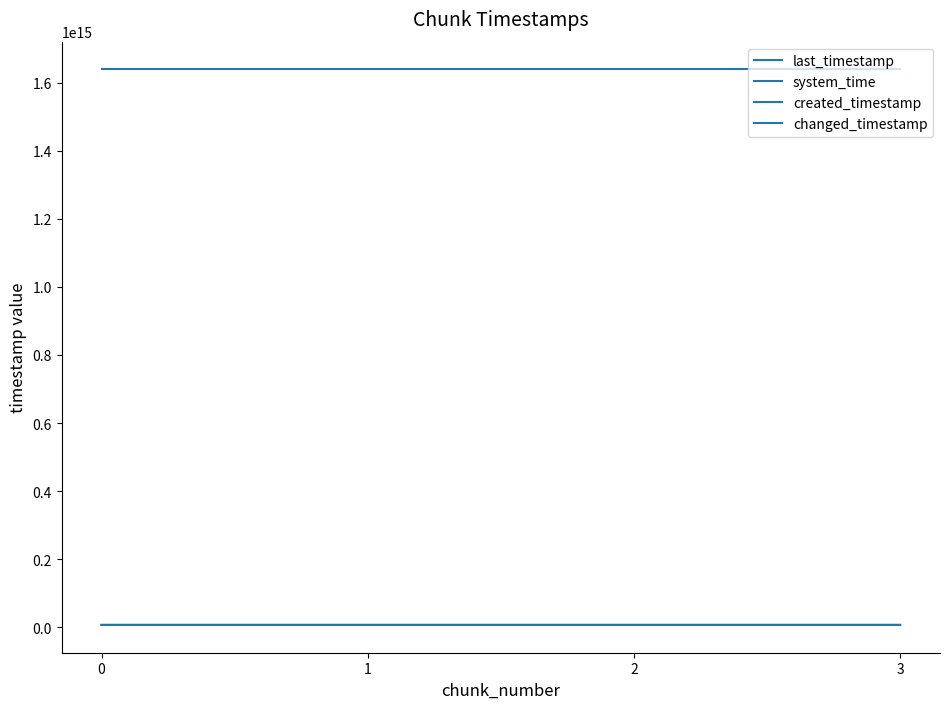

True or false: system_time has more than 1 points higher than both neighbors.

False